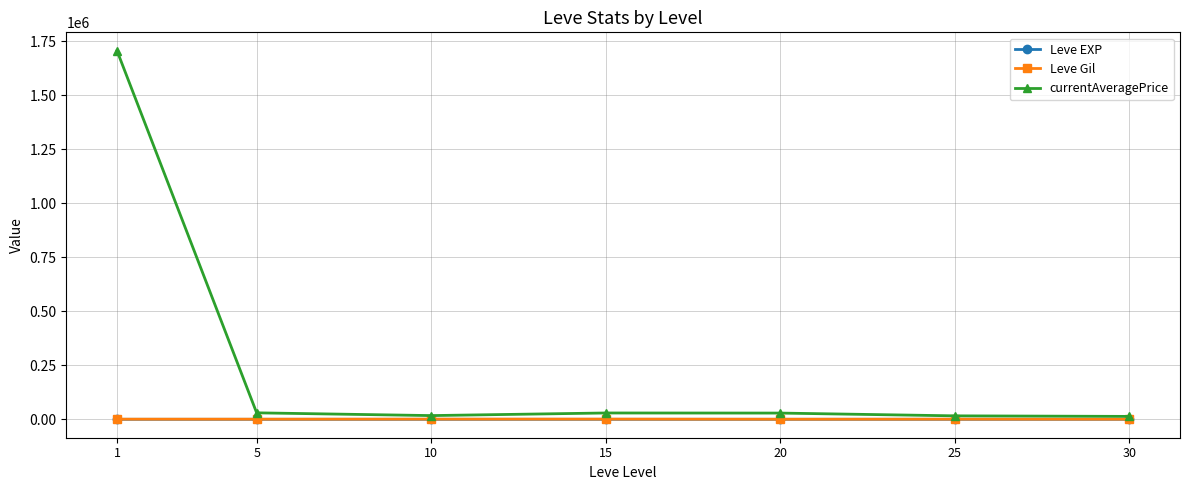

Is the value of currentAveragePrice at 1 greater than the value of Leve Gil at 30?

Yes